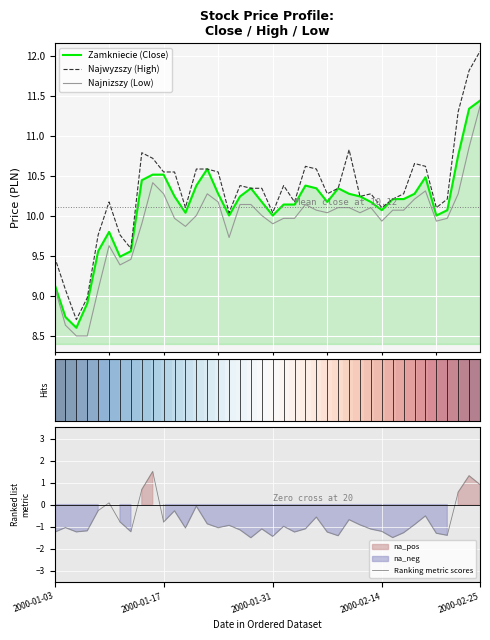

The Najwyzszy series shows 10.8 at 2000-02-09. True or false?

True